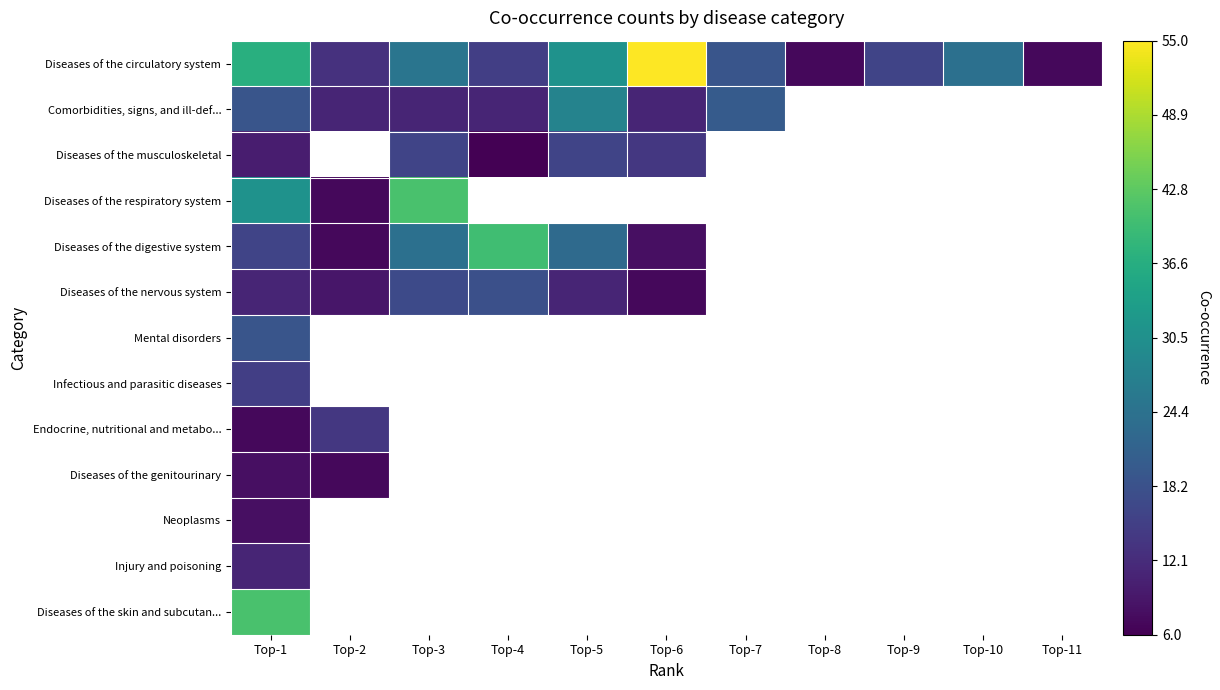

How many values in Diseases of the musculoskeletal are above zero?

5